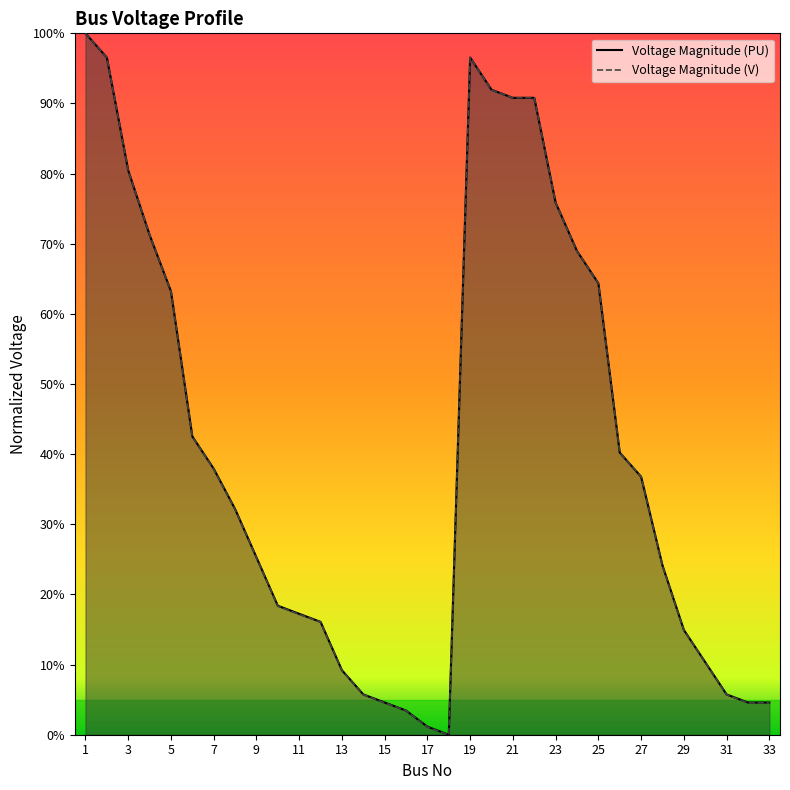

What is the total value across all series at 10?

0.4